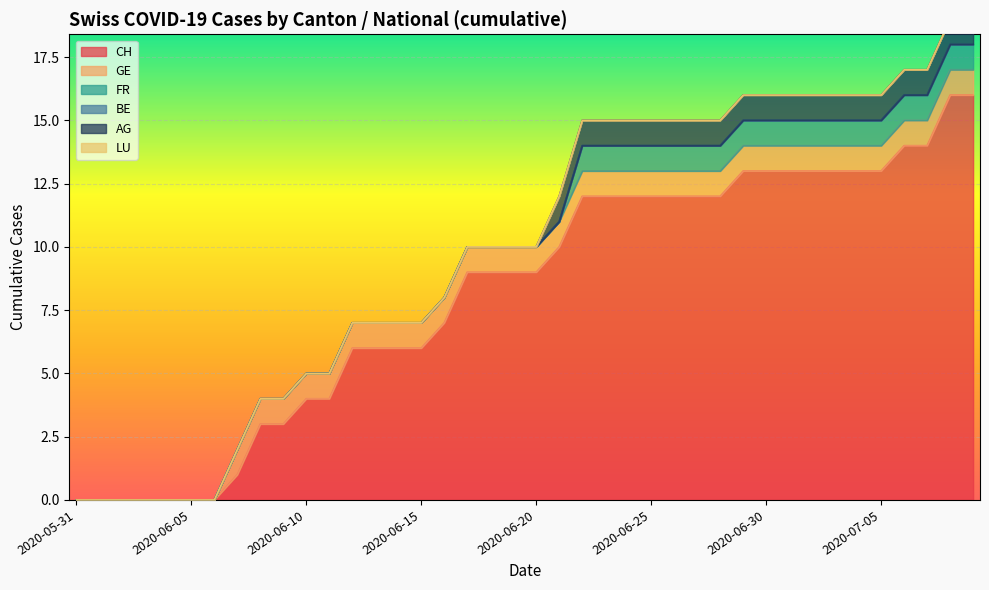

Count the GE values in the range 1 to 2.

33